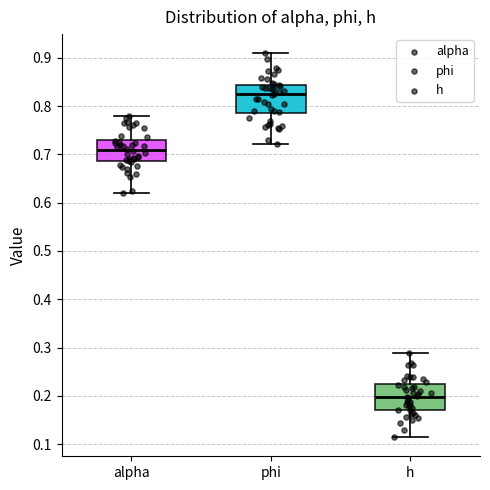

Reading left to right, transcribe this box plot: for each box, give where its median line is, the range the box spans, and where its two whiskers end, as read against the y-axis. The values are not printed on the chart, so give them approximately, as read against the axis.

alpha: median 0.71, box 0.69 to 0.73, whiskers 0.62 to 0.78
phi: median 0.82, box 0.78 to 0.84, whiskers 0.72 to 0.91
h: median 0.20, box 0.17 to 0.22, whiskers 0.11 to 0.29